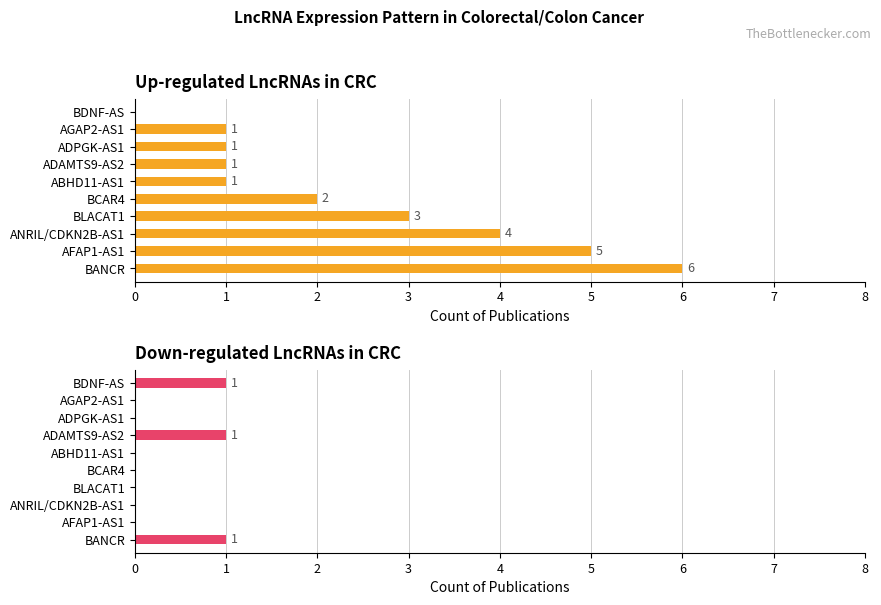

How many bars are there in total?

20